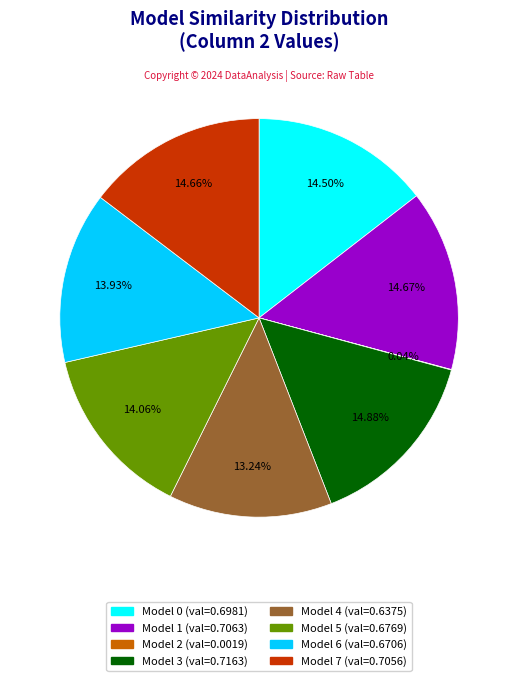

Does any single category account for the majority?

No